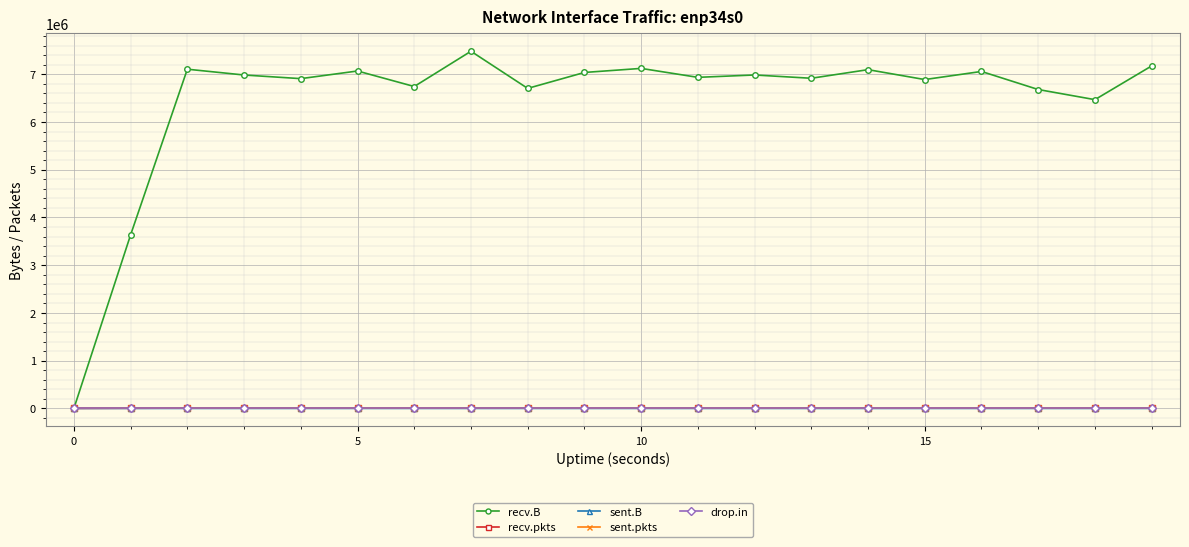

True or false: recv.pkts has more than 2 interior local peaks.

True